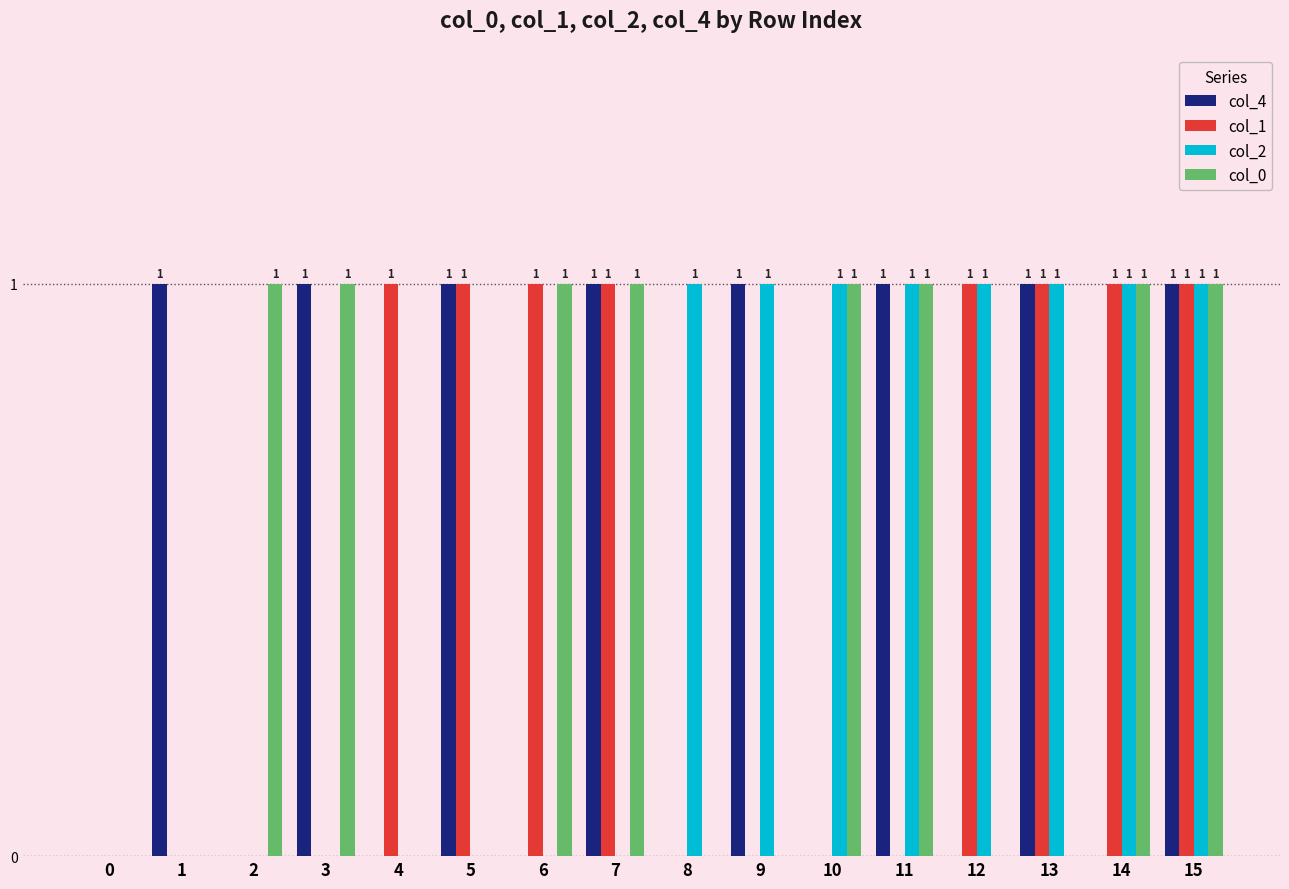

How many groups of bars are there?

16